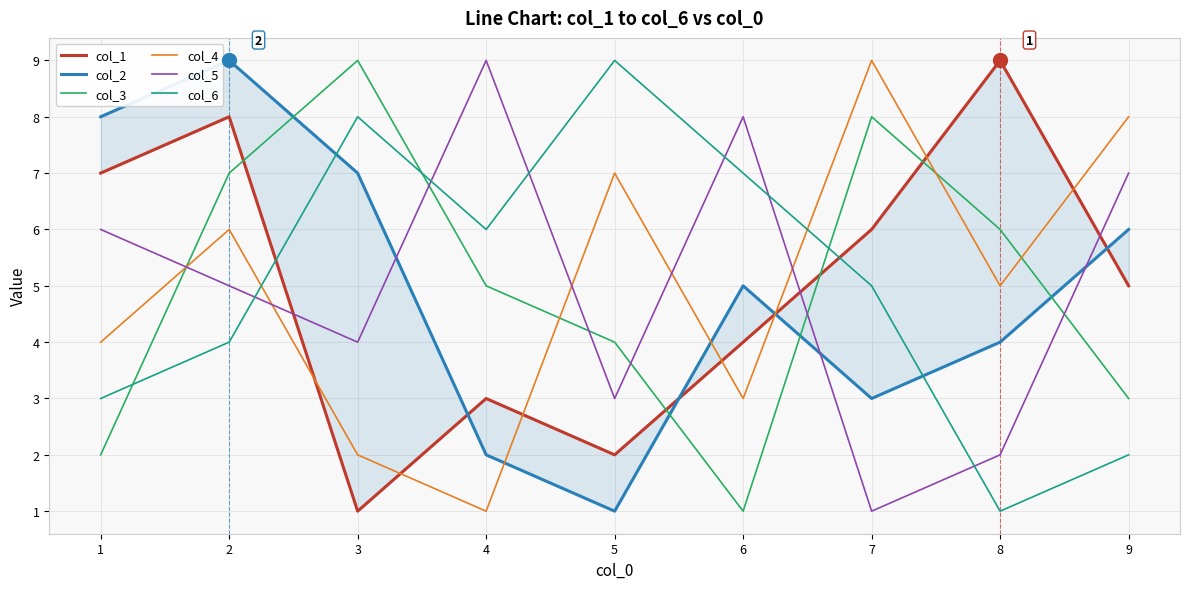

What is the value of the col_3 point at the 6th from the left?

1